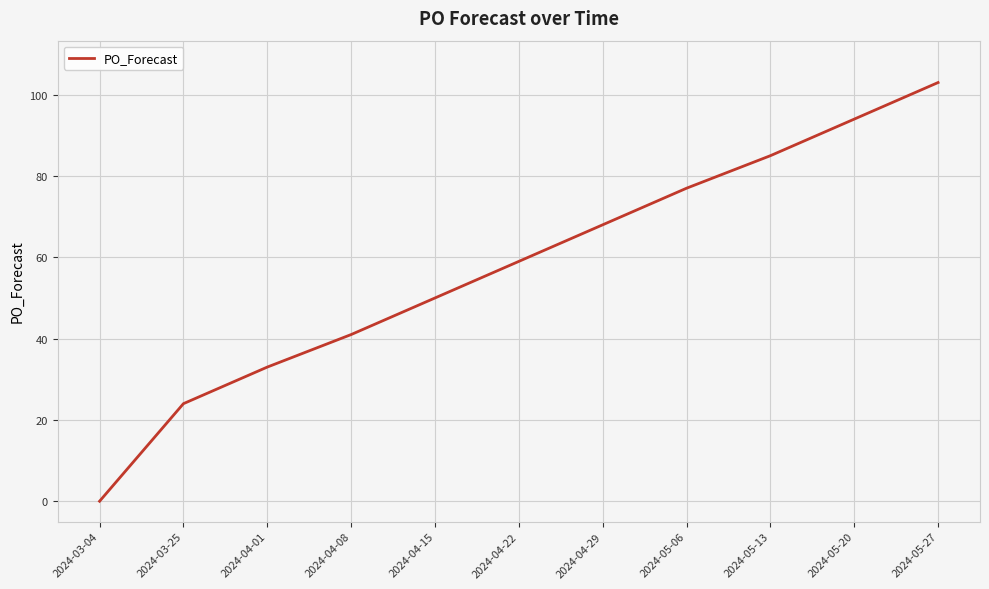

Reading right to left, transcribe all the data shown in this chart.

2024-05-27=103	2024-05-20=94	2024-05-13=85	2024-05-06=77	2024-04-29=68	2024-04-22=59	2024-04-15=50	2024-04-08=41	2024-04-01=33	2024-03-25=24	2024-03-04=0